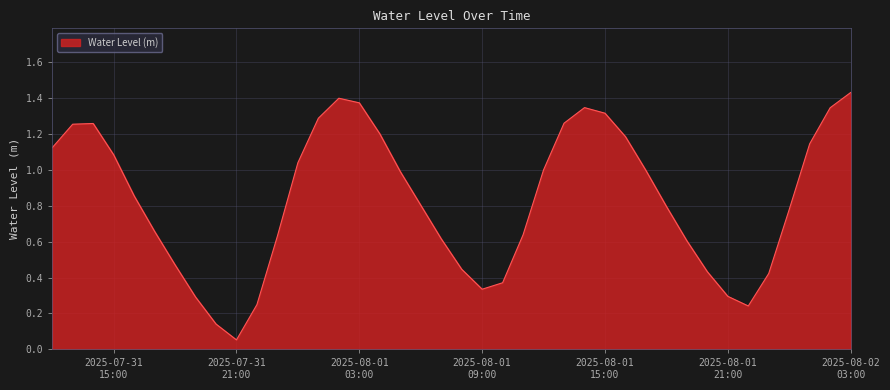

How many lines are shown in the chart?

1